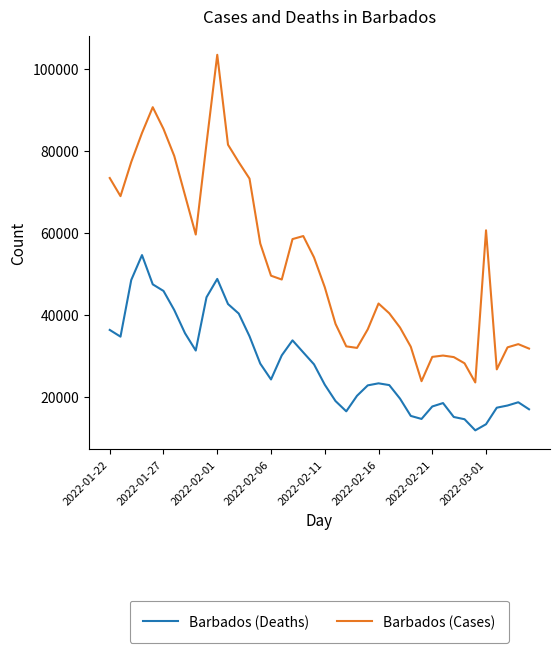

What is the difference between the maximum and minimum values in the Barbados (Cases) series?

79827